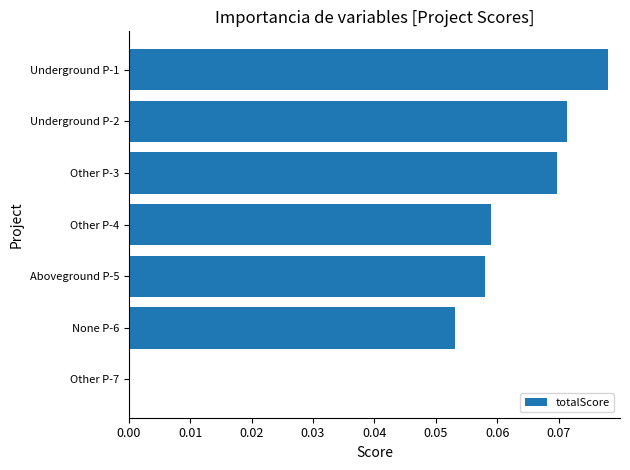

What is the change in value from Other P-7 to Other P-3?

+0.1